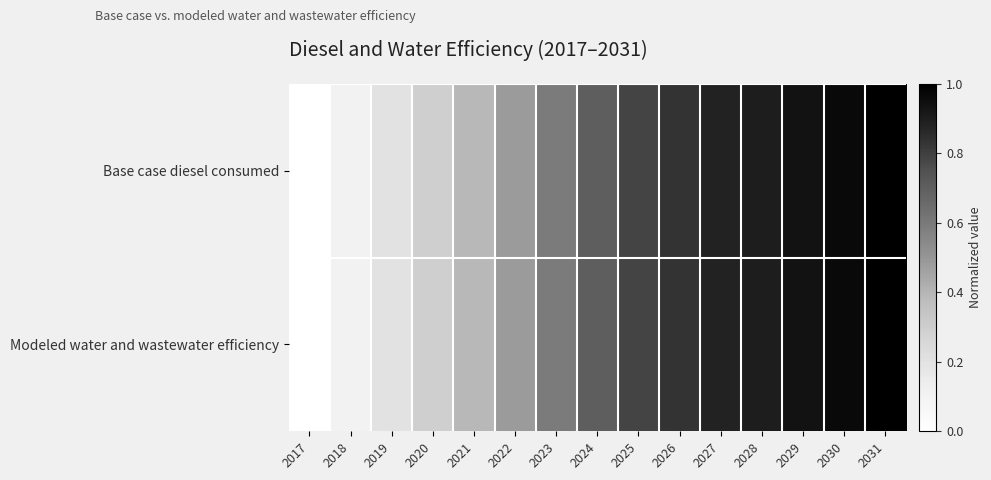

List the series in order of their peak value, highest first.

Base case diesel consumed, Modeled water and wastewater efficiency